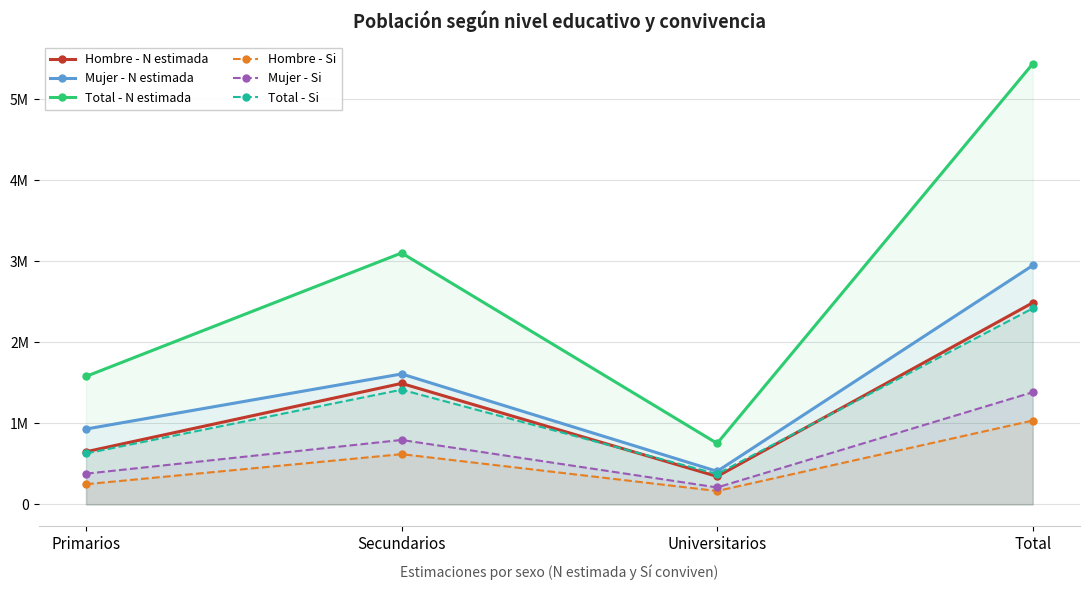

The Hombre - N estimada series shows 649686 at Primarios. True or false?

True